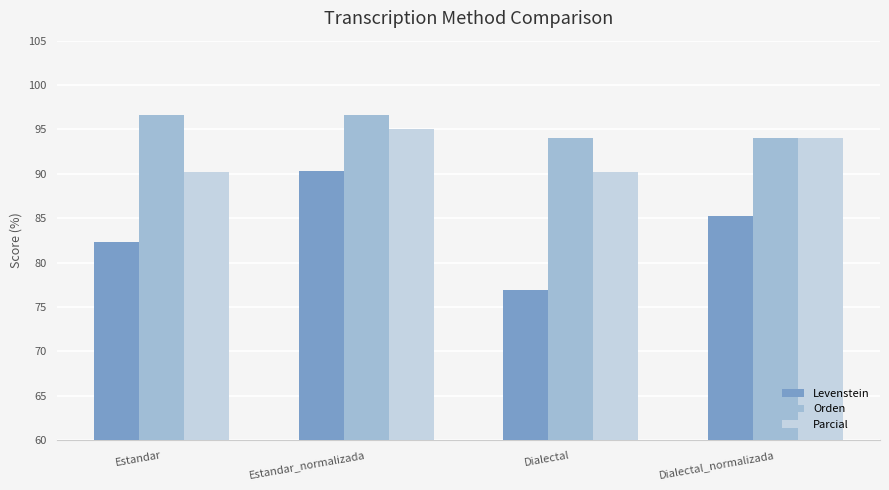

Reading right to left, extract all data points from this chart.

Levenstein: 85.2	76.9	90.3	82.4
Orden: 94.0	94.0	96.7	96.7
Parcial: 94.0	90.2	95.1	90.2